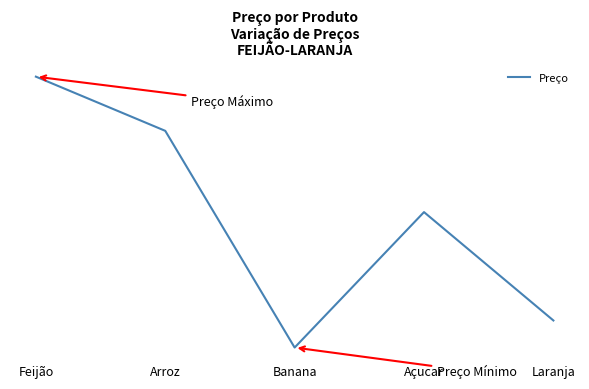

Rank the categories by value from lowest to highest.

Banana, Laranja, Açucar, Arroz, Feijão